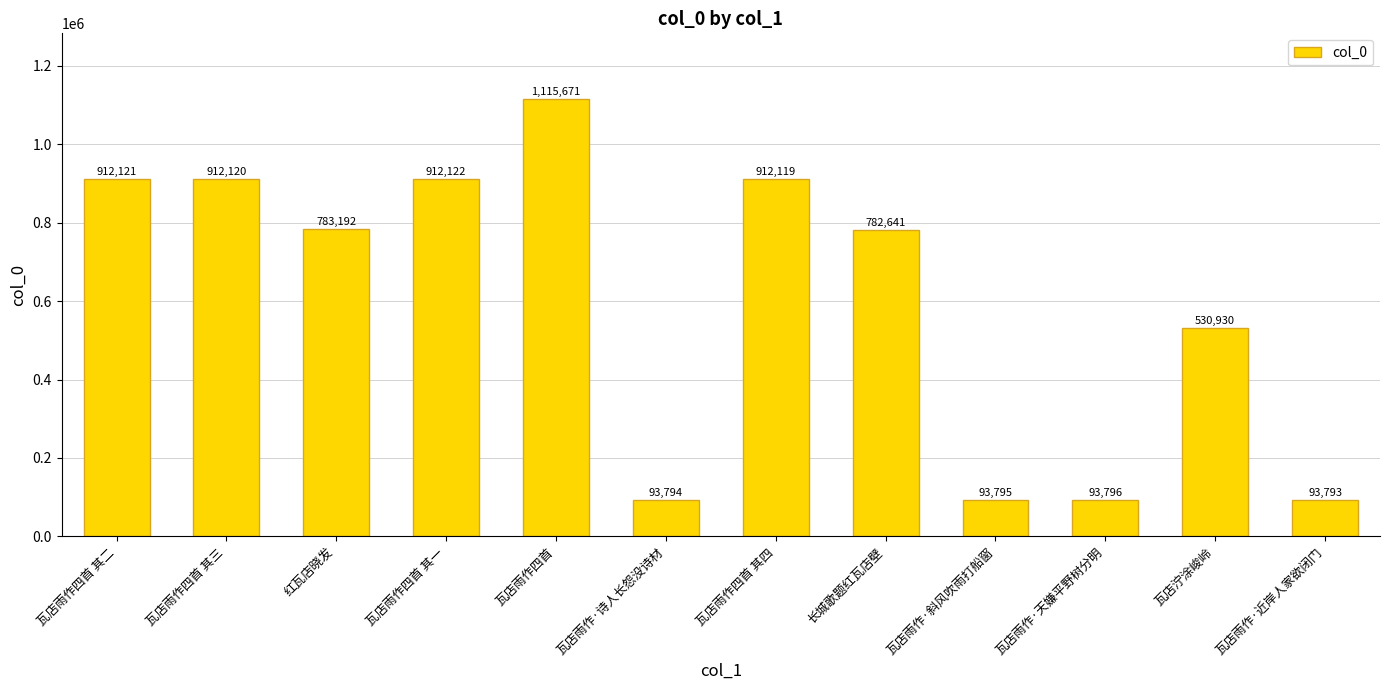

Which label corresponds to the largest value in the chart?

瓦店雨作四首